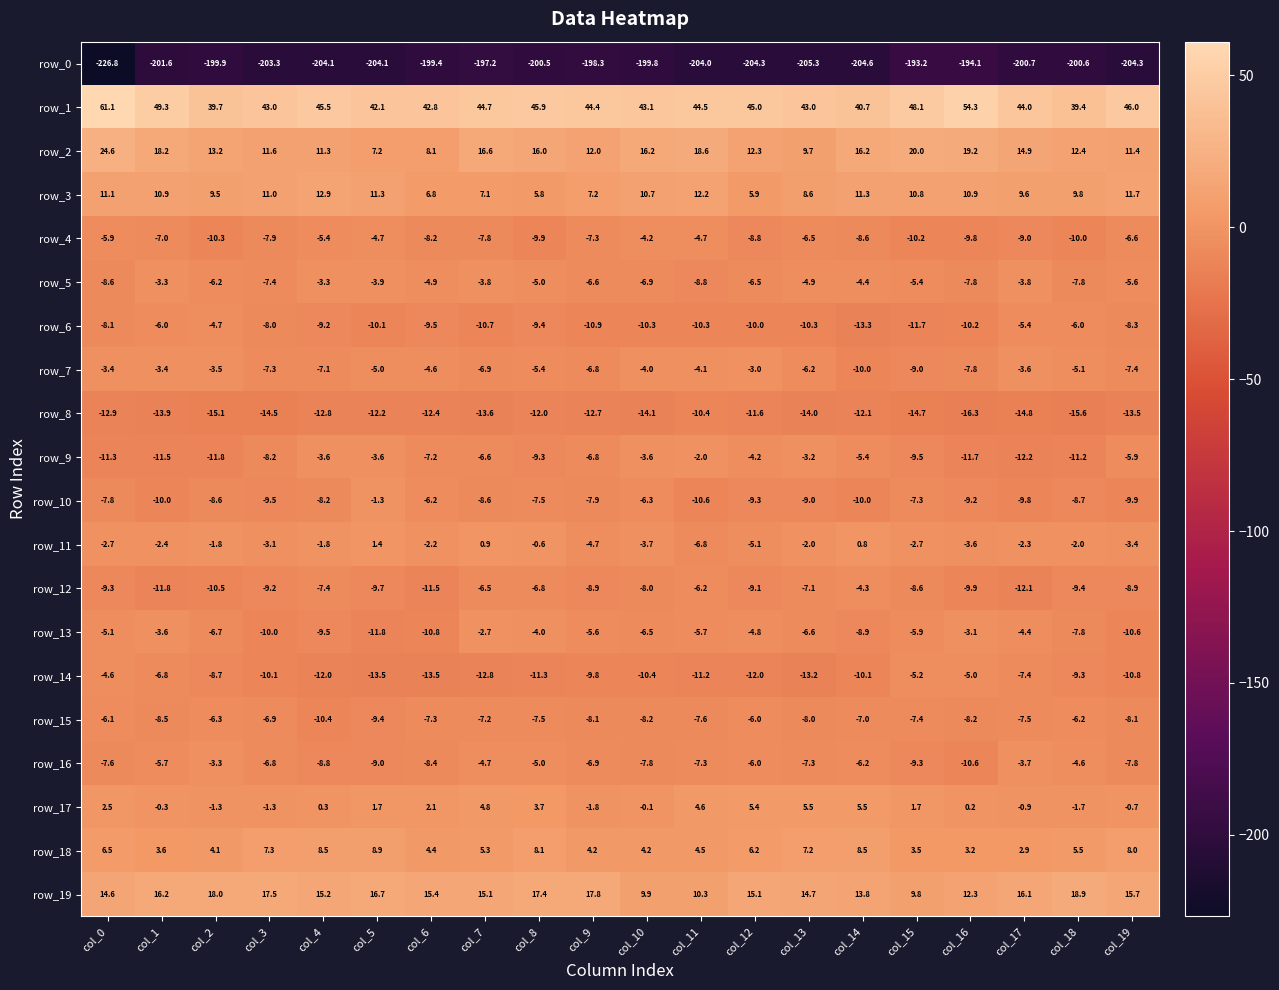

Where is row_8 nearest to the value -13?

col_0